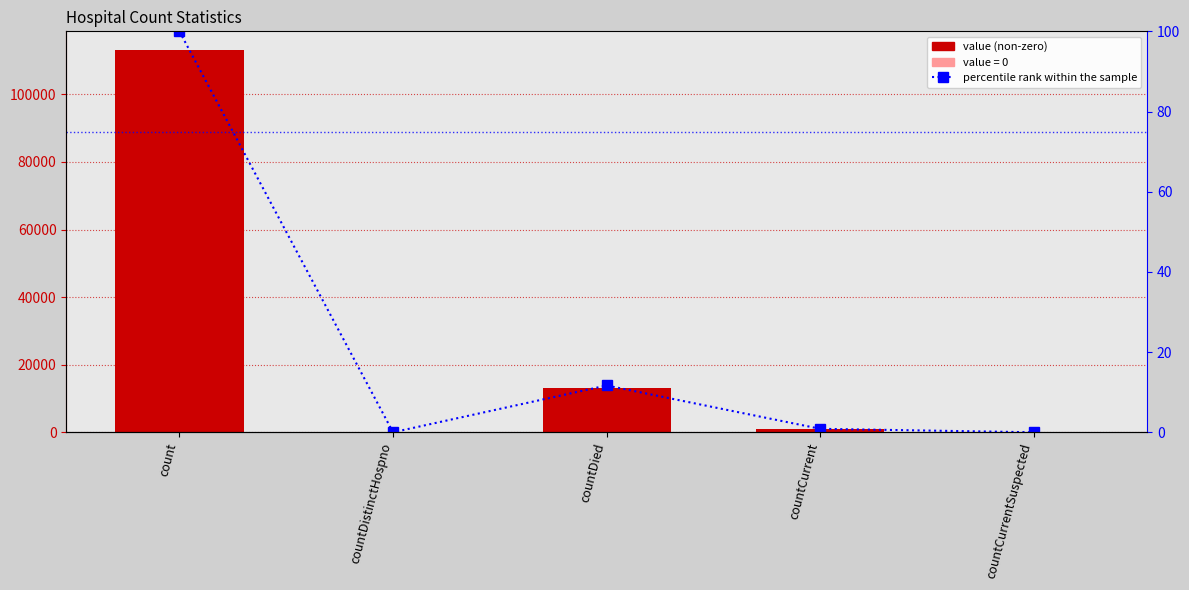

Which category has the highest value across all series?

count